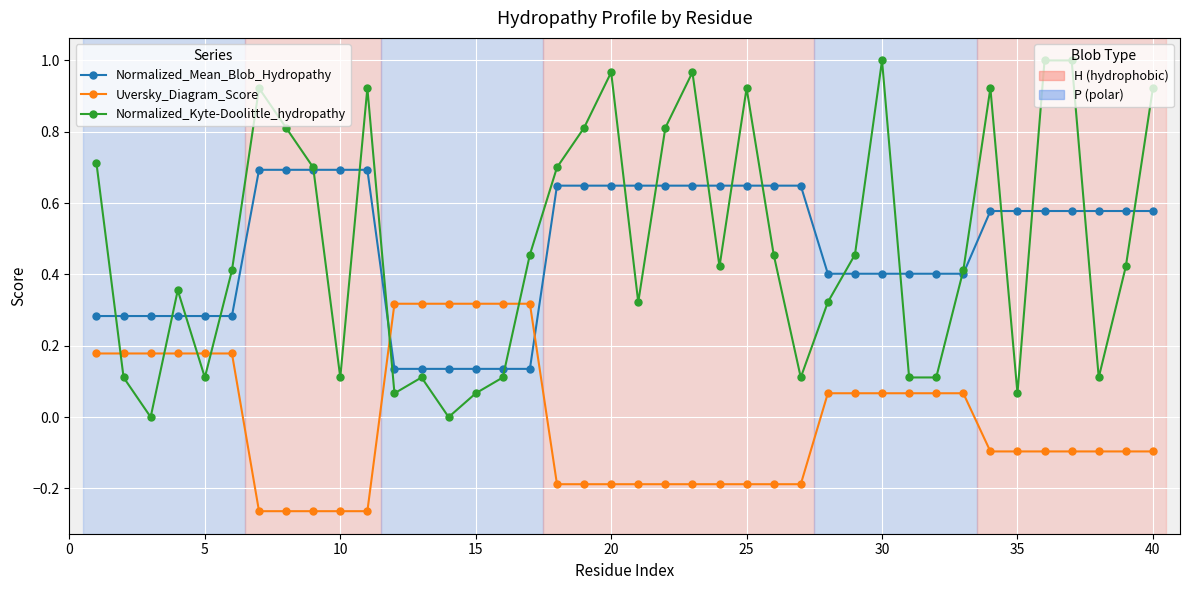

How many lines are shown in the chart?

3